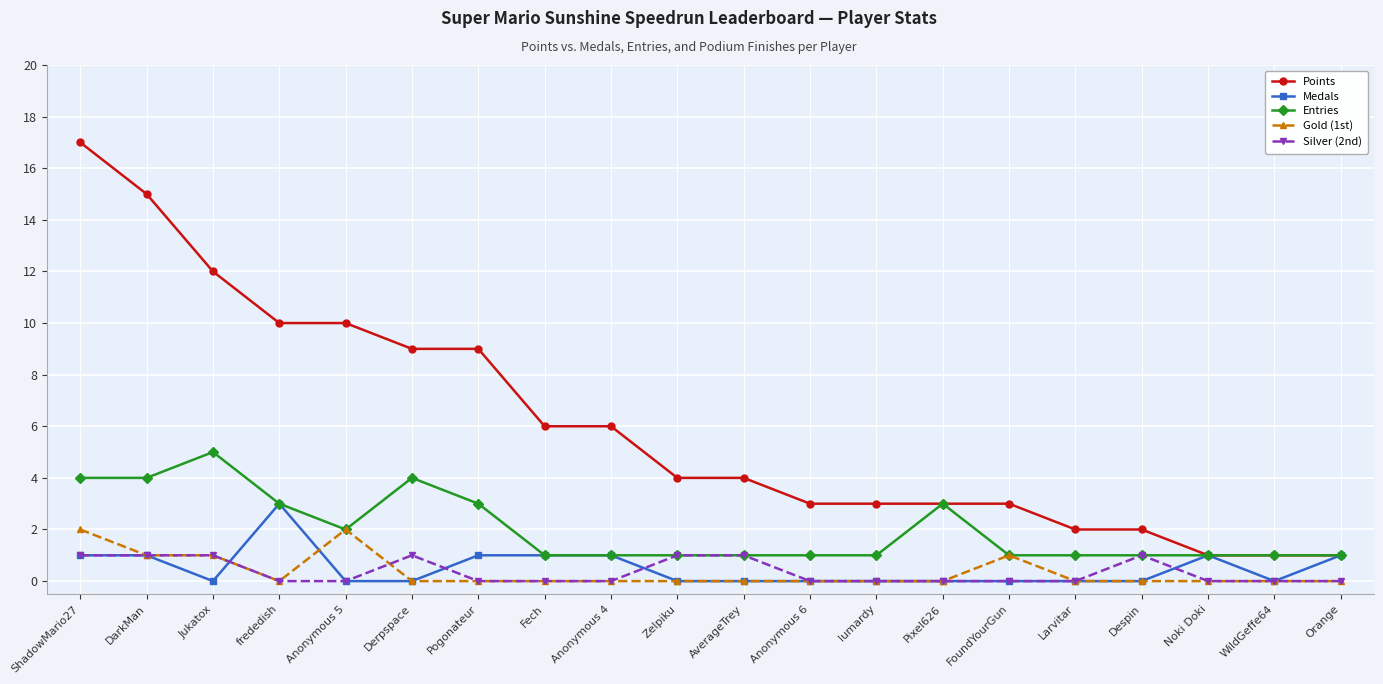

Reading left to right, what are all the values shown in this chart?

Points: ShadowMario27=17	DarkMan=15	Jukatox=12	frededish=10	Anonymous 5=10	Derpspace=9	Pogonateur=9	Fech=6	Anonymous 4=6	Zelpiku=4	AverageTrey=4	Anonymous 6=3	lumardy=3	Pixel626=3	FoundYourGun=3	Larvitar=2	Despin=2	Noki Doki=1	WildGeffe64=1	Orange=1
Medals: ShadowMario27=1	DarkMan=1	Jukatox=0	frededish=3	Anonymous 5=0	Derpspace=0	Pogonateur=1	Fech=1	Anonymous 4=1	Zelpiku=0	AverageTrey=0	Anonymous 6=0	lumardy=0	Pixel626=0	FoundYourGun=0	Larvitar=0	Despin=0	Noki Doki=1	WildGeffe64=0	Orange=1
Entries: ShadowMario27=4	DarkMan=4	Jukatox=5	frededish=3	Anonymous 5=2	Derpspace=4	Pogonateur=3	Fech=1	Anonymous 4=1	Zelpiku=1	AverageTrey=1	Anonymous 6=1	lumardy=1	Pixel626=3	FoundYourGun=1	Larvitar=1	Despin=1	Noki Doki=1	WildGeffe64=1	Orange=1
Gold (1st): ShadowMario27=2	DarkMan=1	Jukatox=1	frededish=0	Anonymous 5=2	Derpspace=0	Pogonateur=0	Fech=0	Anonymous 4=0	Zelpiku=0	AverageTrey=0	Anonymous 6=0	lumardy=0	Pixel626=0	FoundYourGun=1	Larvitar=0	Despin=0	Noki Doki=0	WildGeffe64=0	Orange=0
Silver (2nd): ShadowMario27=1	DarkMan=1	Jukatox=1	frededish=0	Anonymous 5=0	Derpspace=1	Pogonateur=0	Fech=0	Anonymous 4=0	Zelpiku=1	AverageTrey=1	Anonymous 6=0	lumardy=0	Pixel626=0	FoundYourGun=0	Larvitar=0	Despin=1	Noki Doki=0	WildGeffe64=0	Orange=0